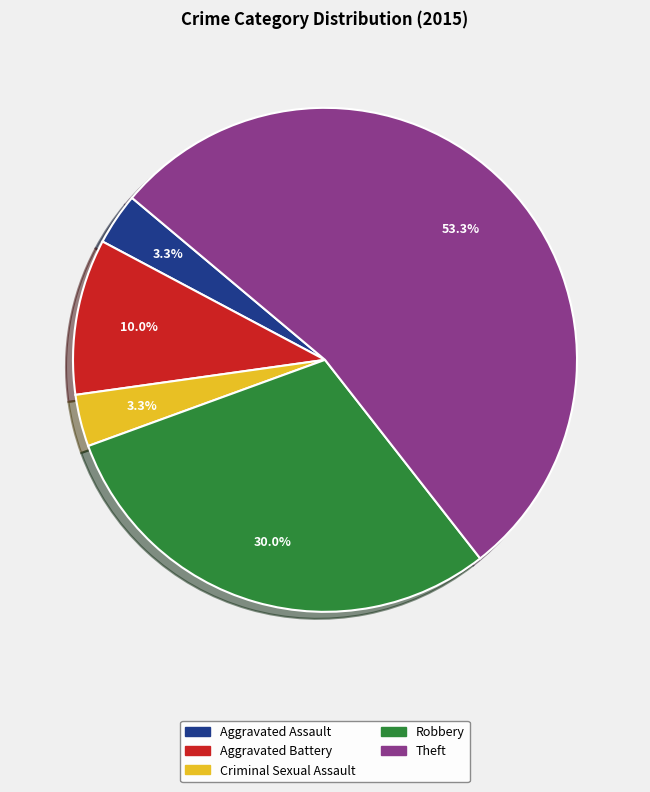

What is the ratio of the value at Criminal Sexual Assault to the value at Aggravated Assault?

1.0